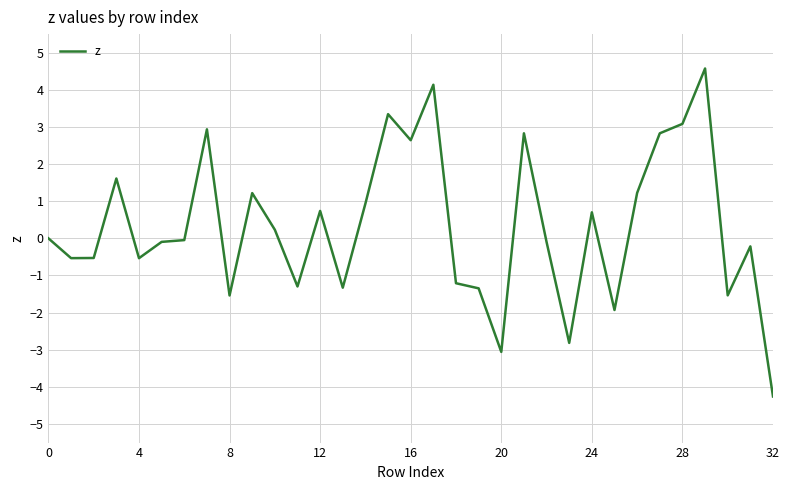

What is the minimum value shown in the chart?

-4.3